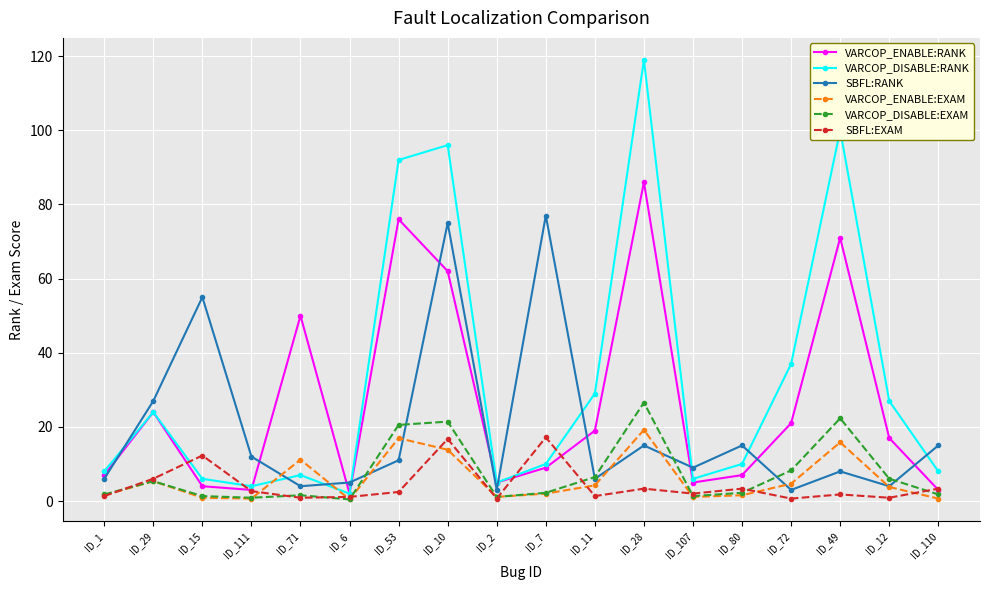

How many series are shown in this chart?

6